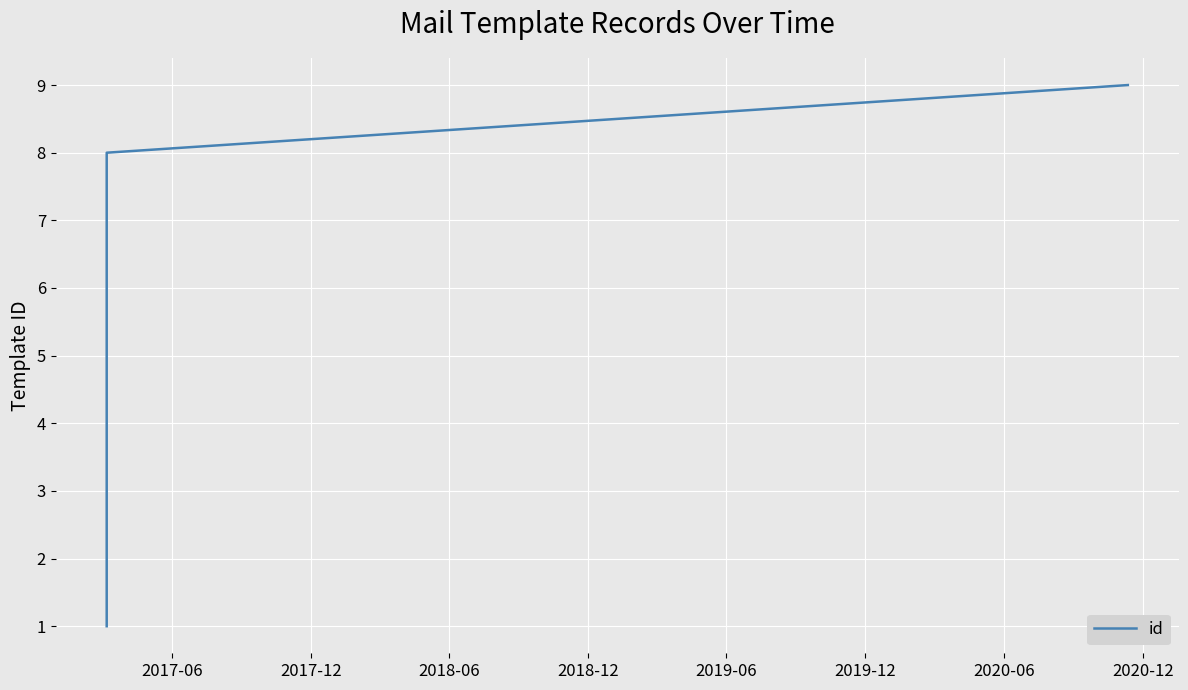

What is the difference between the second highest and second lowest values?

6